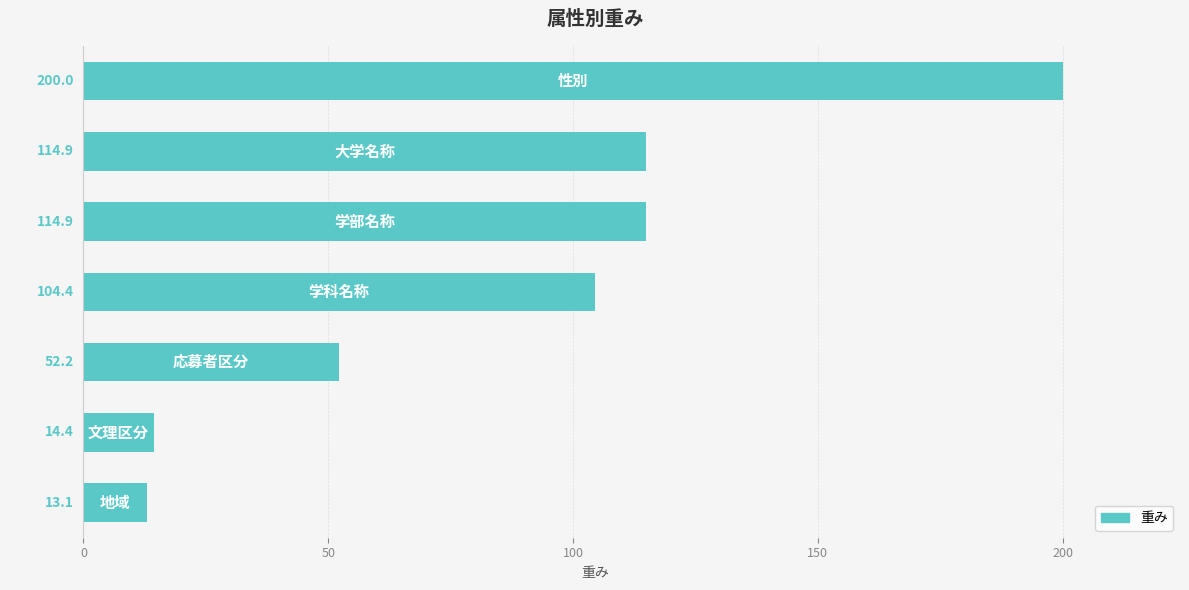

What is the minimum value shown in the chart?

13.1